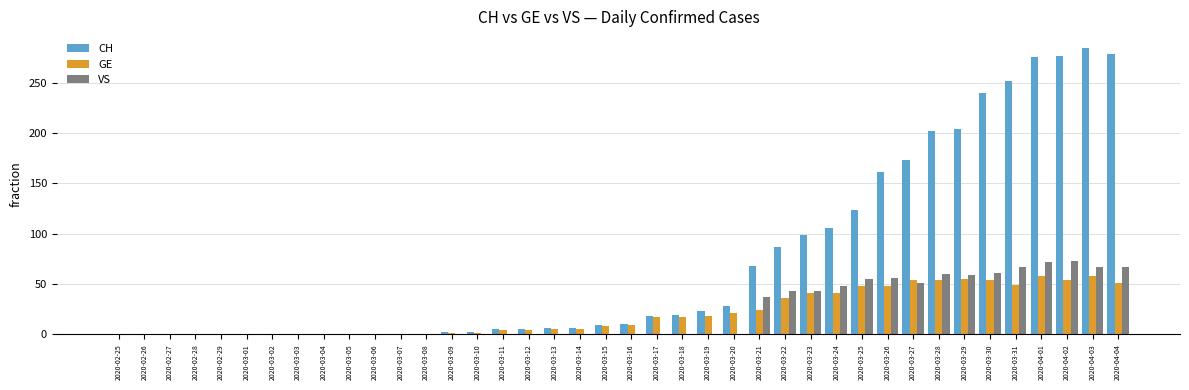

What is the sum of all VS values?

859